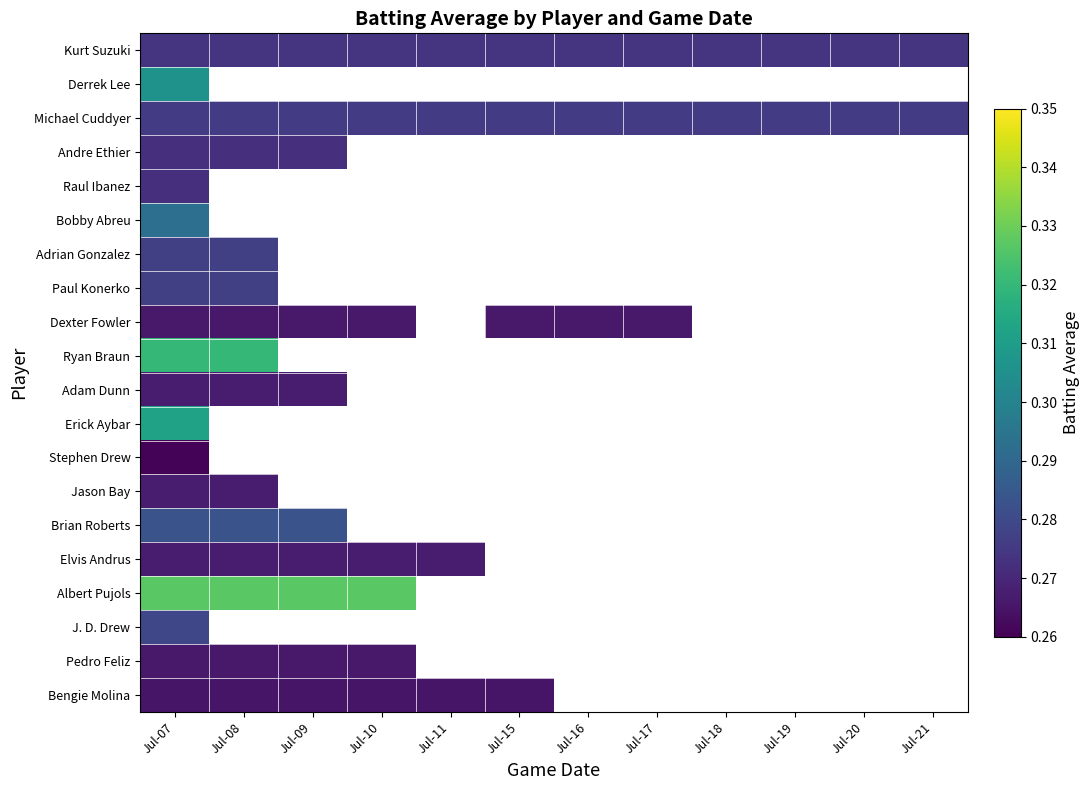

How many data points does each series have?

12